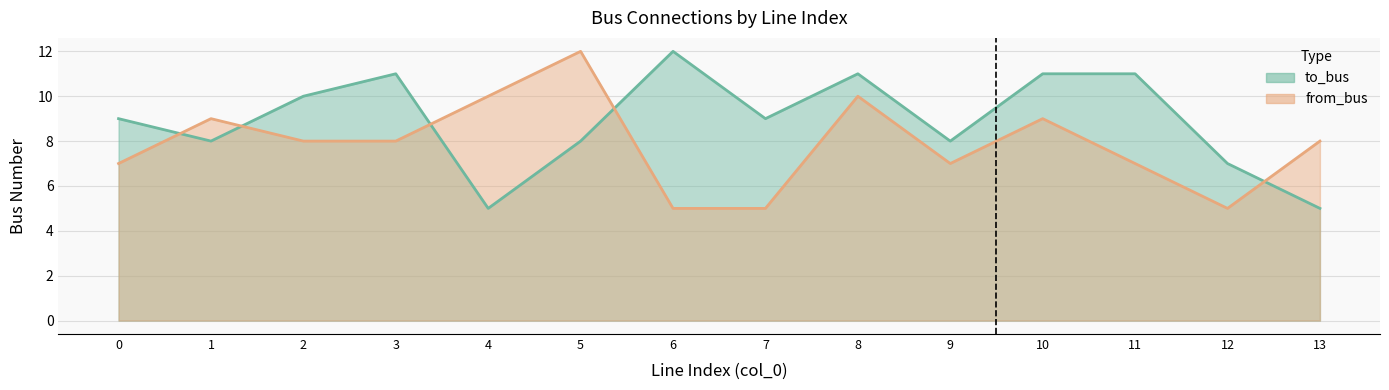

Where does the to_bus series first go above 9?

2